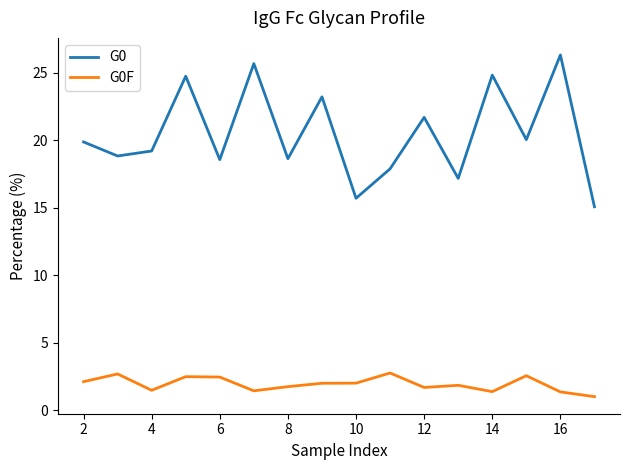

How many lines are shown in the chart?

2